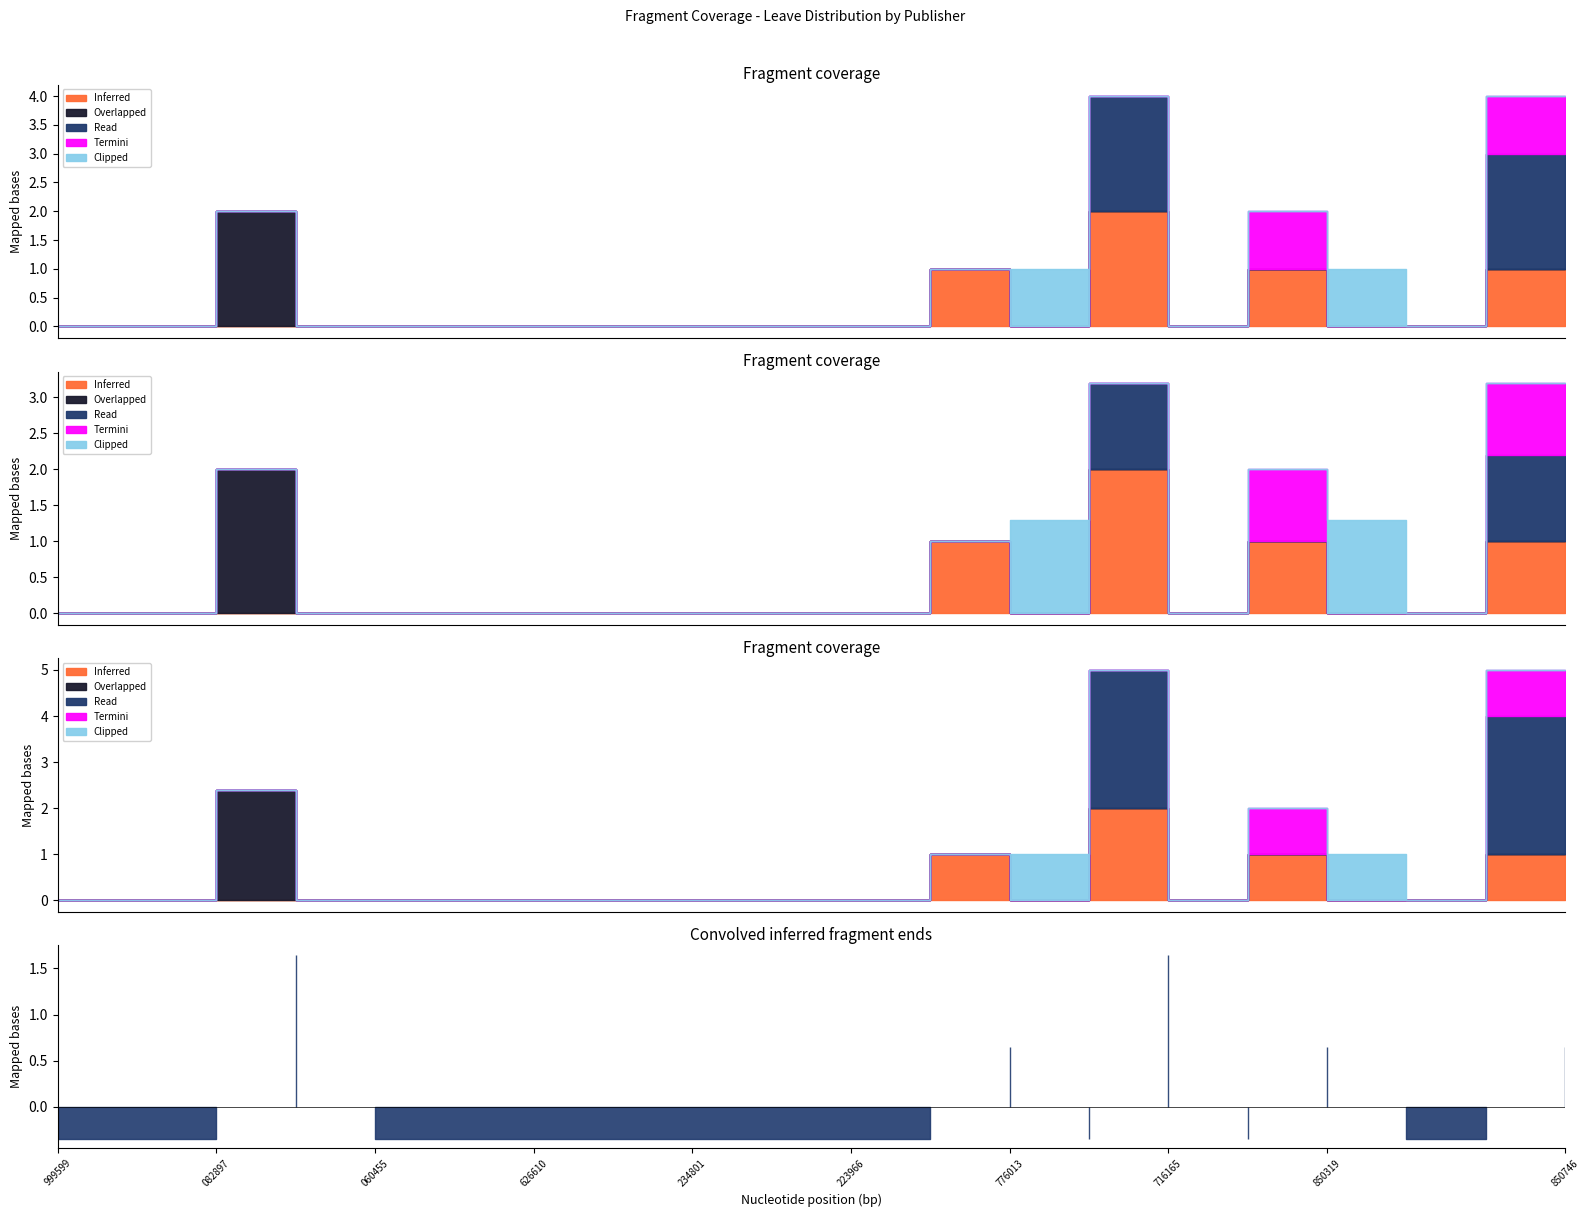

Does the chart display data point markers on the line(s)?

No